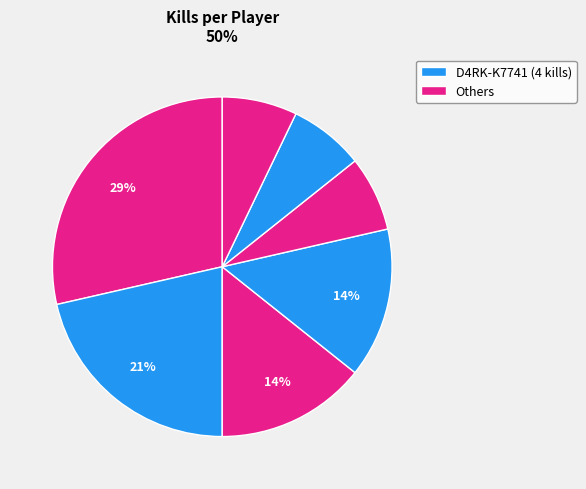

How many slices are in this pie chart?

7